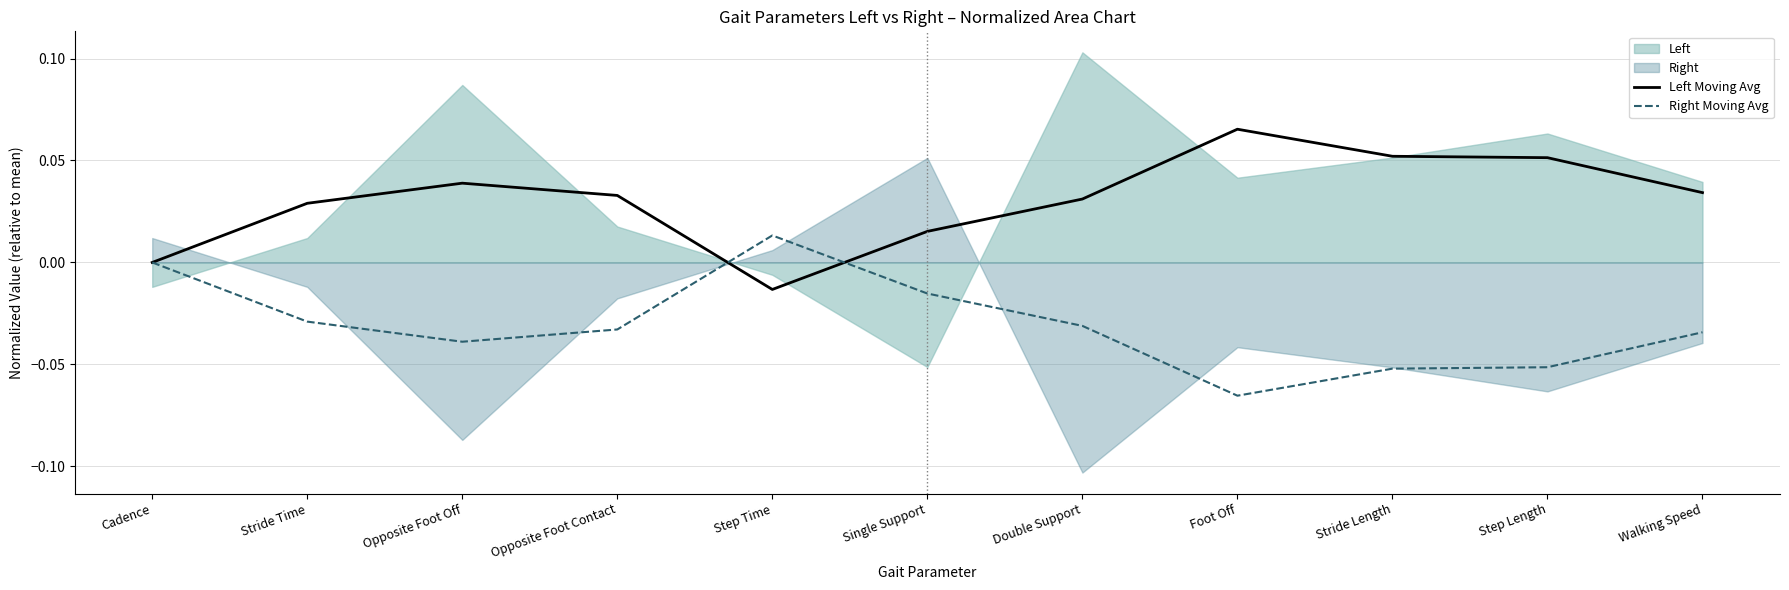

List the labels in order of Right Moving Avg value, smallest first.

Foot Off, Stride Length, Step Length, Opposite Foot Off, Walking Speed, Opposite Foot Contact, Double Support, Stride Time, Single Support, Cadence, Step Time